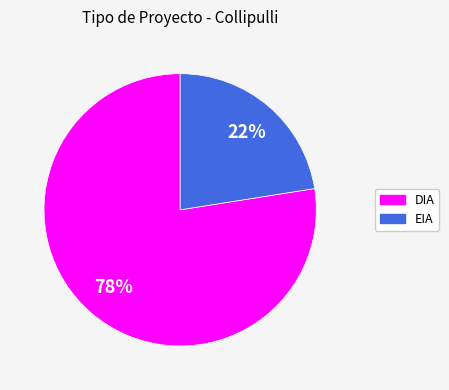

Which has a higher value, EIA or DIA?

DIA